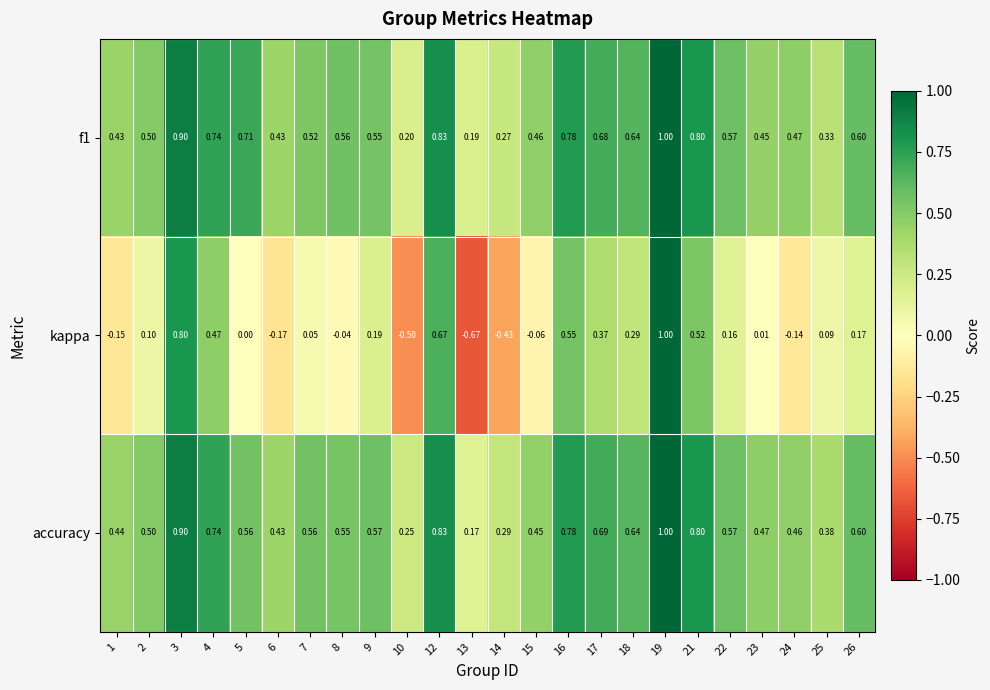

Which series has the widest spread of values?

kappa